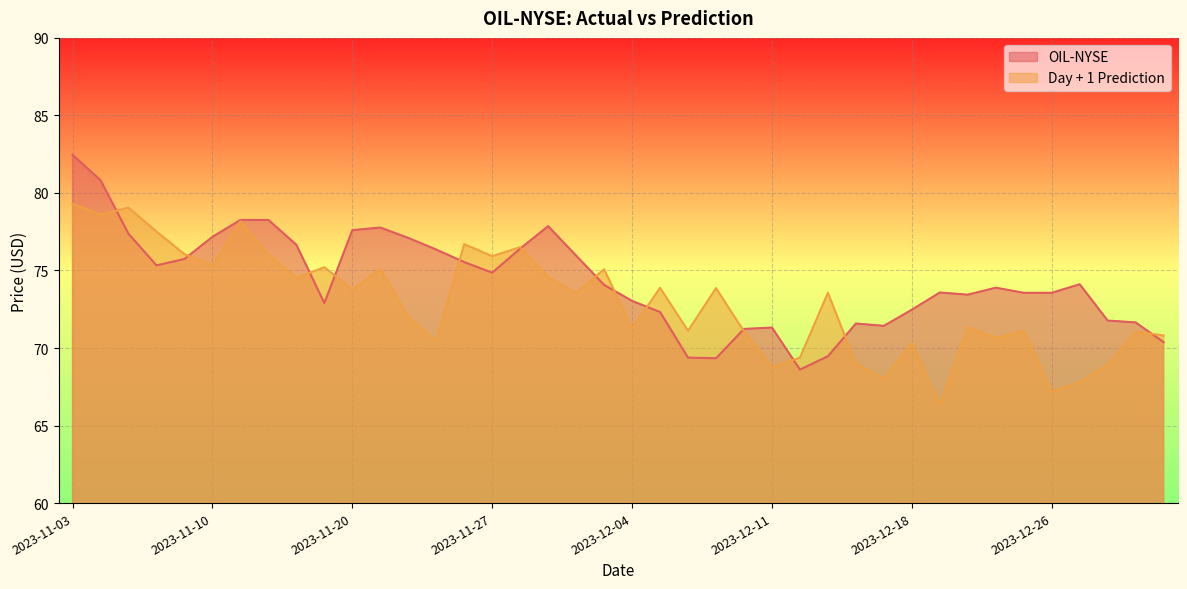

In OIL-NYSE, how many points are lower than both neighbors (excluding endpoints)?

7